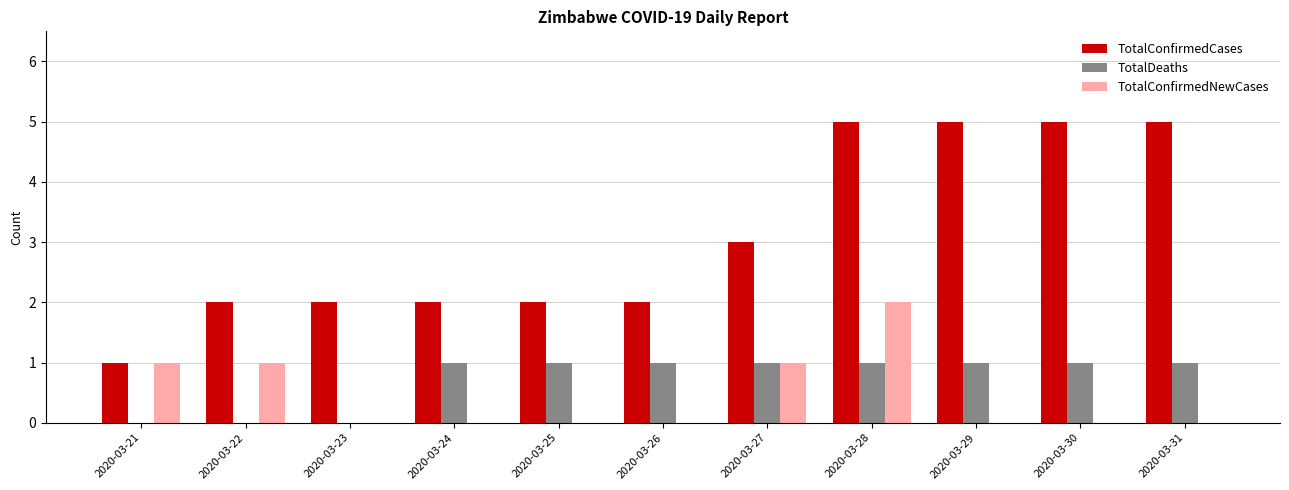

How many groups of bars are there?

11